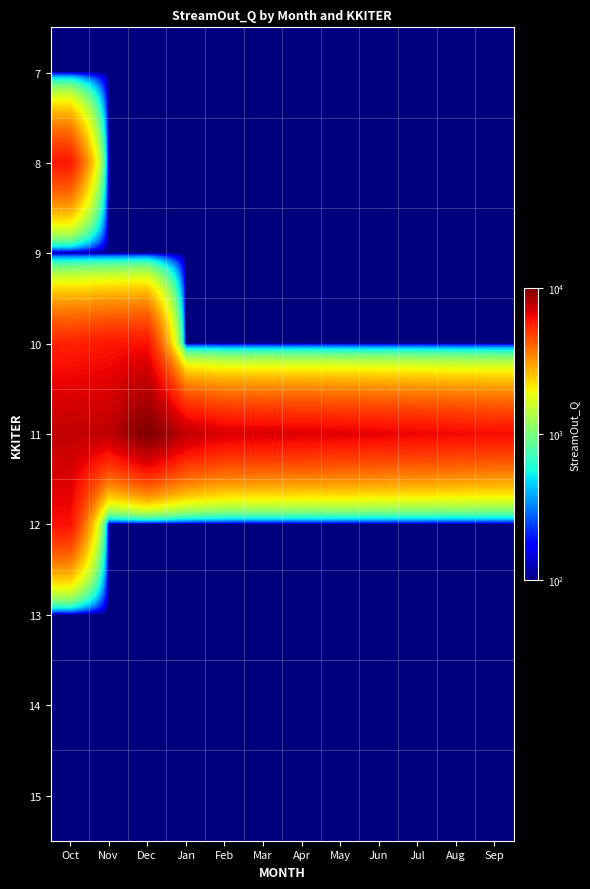

Reading left to right, list all the values displayed in this chart.

7: Oct=100.0	Nov=100.0	Dec=100.0	Jan=100.0	Feb=100.0	Mar=100.0	Apr=100.0	May=100.0	Jun=100.0	Jul=100.0	Aug=100.0	Sep=100.0
8: Oct=5959.3	Nov=100.0	Dec=100.0	Jan=100.0	Feb=100.0	Mar=100.0	Apr=100.0	May=100.0	Jun=100.0	Jul=100.0	Aug=100.0	Sep=100.0
9: Oct=100.0	Nov=100.0	Dec=100.0	Jan=100.0	Feb=100.0	Mar=100.0	Apr=100.0	May=100.0	Jun=100.0	Jul=100.0	Aug=100.0	Sep=100.0
10: Oct=5623.4	Nov=5954.9	Dec=6085.1	Jan=100.0	Feb=100.0	Mar=100.0	Apr=100.0	May=100.0	Jun=100.0	Jul=100.0	Aug=100.0	Sep=100.0
11: Oct=7740.9	Nov=7760.0	Dec=10102.9	Jan=7688.6	Feb=6919.6	Mar=6889.1	Apr=6818.4	May=6740.9	Jun=6619.4	Jul=6495.8	Aug=6381.7	Sep=6239.3
12: Oct=6143.2	Nov=100.0	Dec=100.0	Jan=100.0	Feb=100.0	Mar=100.0	Apr=100.0	May=100.0	Jun=100.0	Jul=100.0	Aug=100.0	Sep=100.0
13: Oct=100.0	Nov=100.0	Dec=100.0	Jan=100.0	Feb=100.0	Mar=100.0	Apr=100.0	May=100.0	Jun=100.0	Jul=100.0	Aug=100.0	Sep=100.0
14: Oct=100.0	Nov=100.0	Dec=100.0	Jan=100.0	Feb=100.0	Mar=100.0	Apr=100.0	May=100.0	Jun=100.0	Jul=100.0	Aug=100.0	Sep=100.0
15: Oct=100.0	Nov=100.0	Dec=100.0	Jan=100.0	Feb=100.0	Mar=100.0	Apr=100.0	May=100.0	Jun=100.0	Jul=100.0	Aug=100.0	Sep=100.0